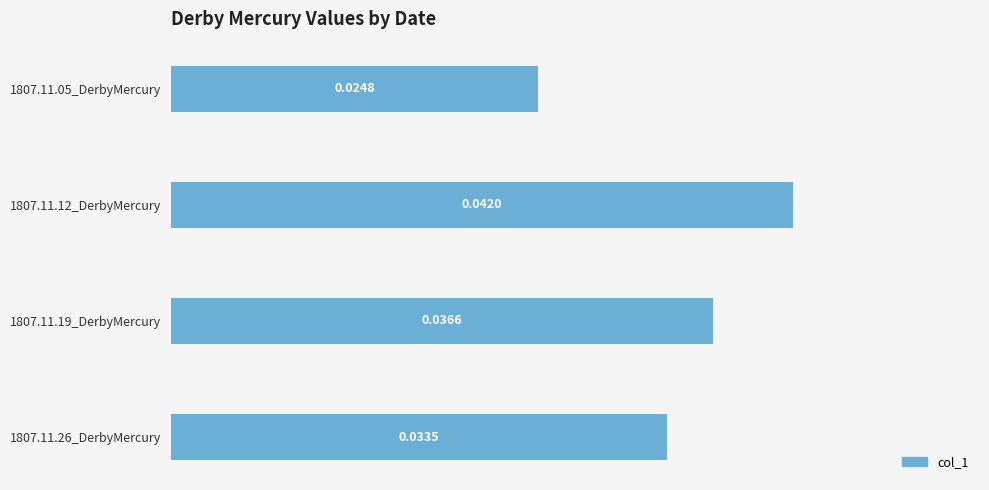

Rank the categories by value from highest to lowest.

1807.11.12_DerbyMercury, 1807.11.19_DerbyMercury, 1807.11.26_DerbyMercury, 1807.11.05_DerbyMercury